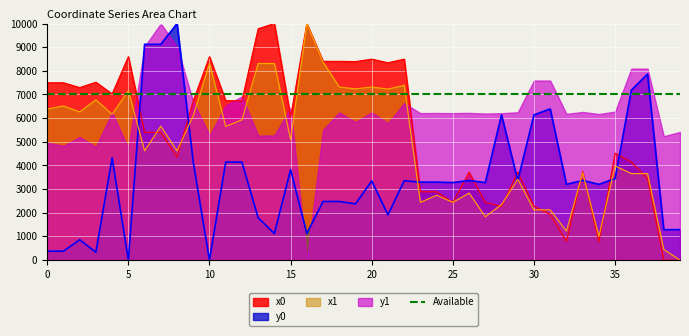

What is the highest value of the x1 series?

10000.0